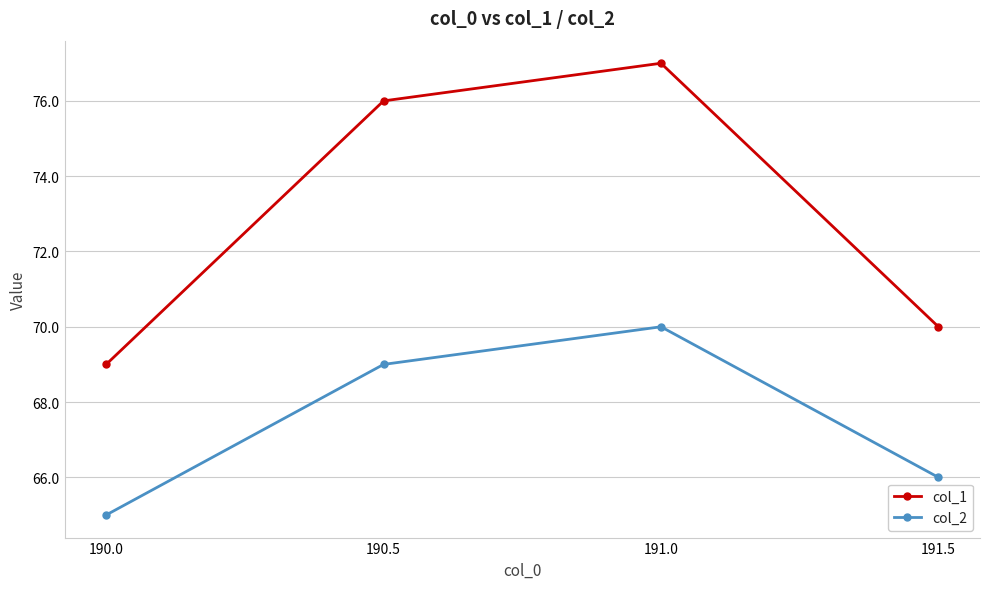

How many data points in col_2 are less than 69?

2